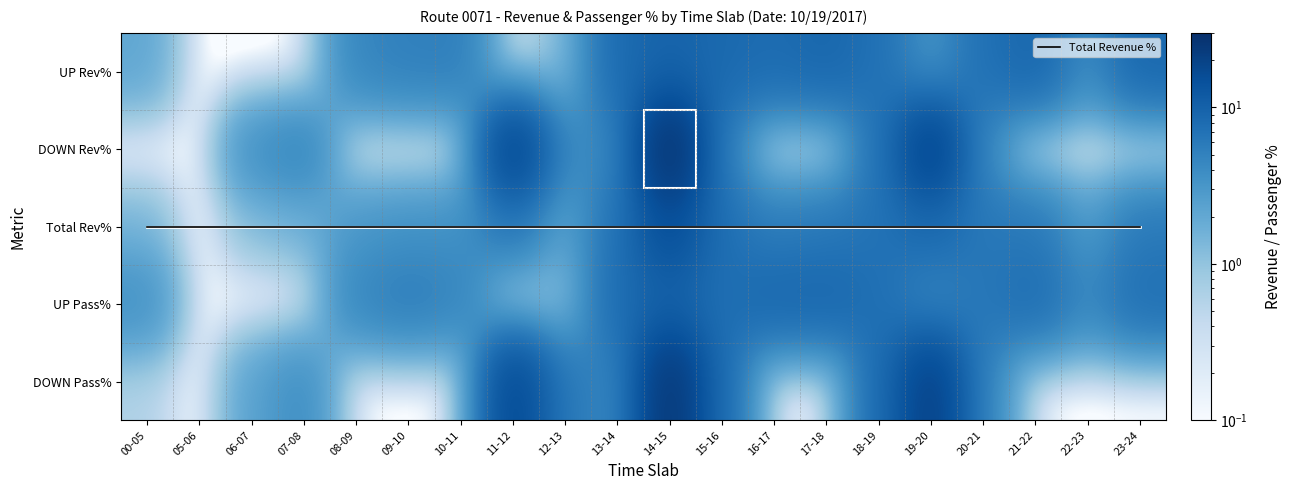

What is the average value of the DOWN Pass% series?

5.0